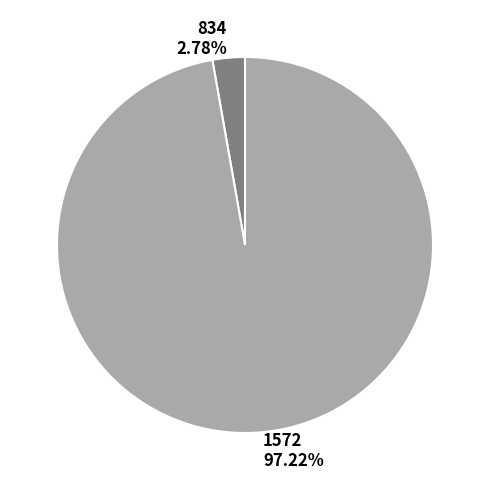

The 1572 slice represents 97% of the pie. True or false?

True